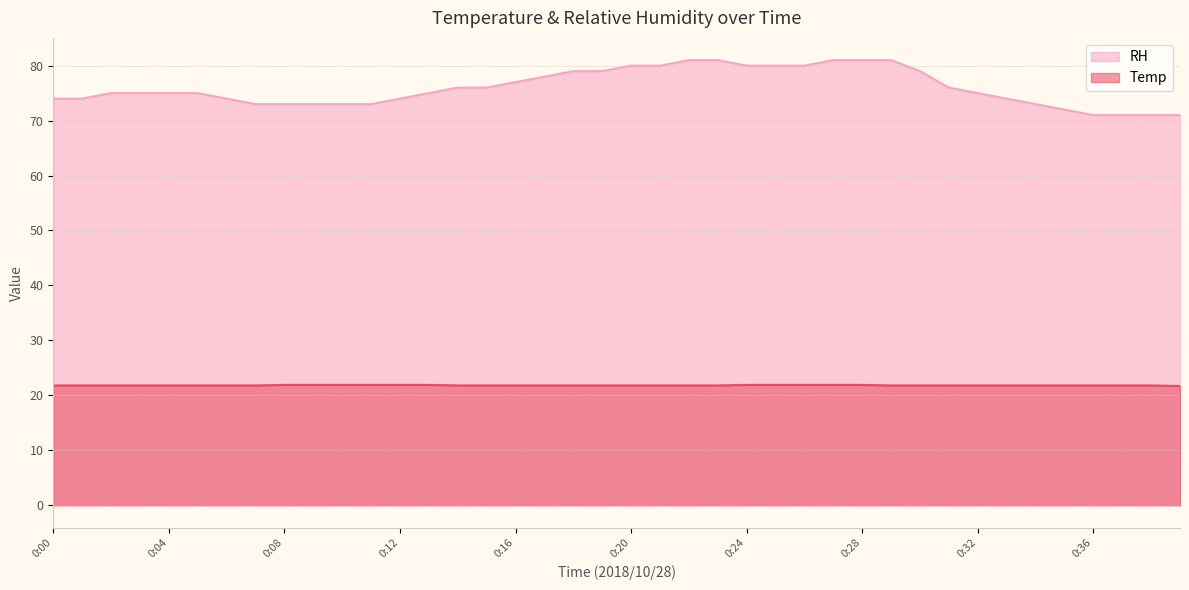

True or false: RH has a value of 107.5 at 0:31.

False